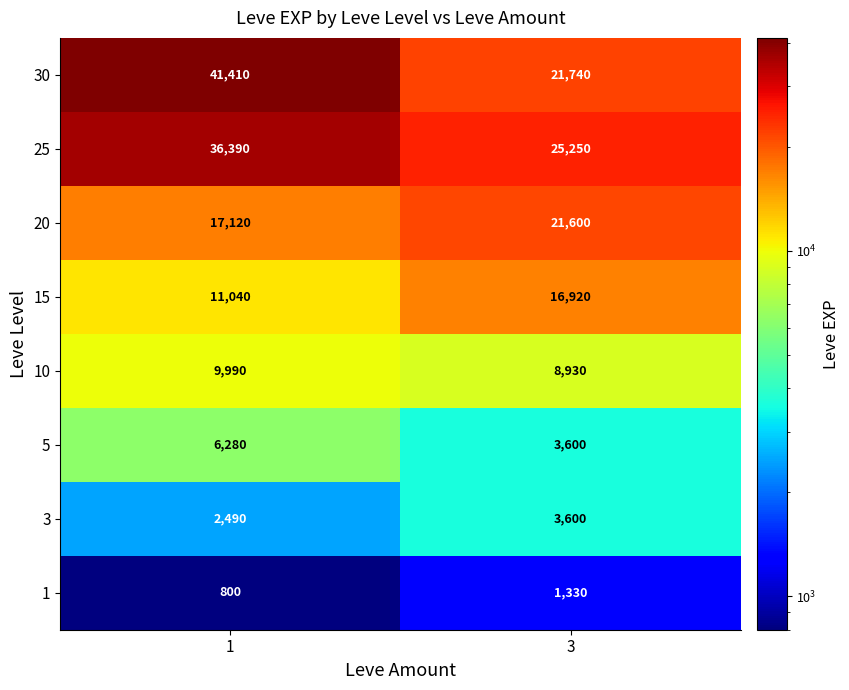

What is the greatest value displayed?

41410